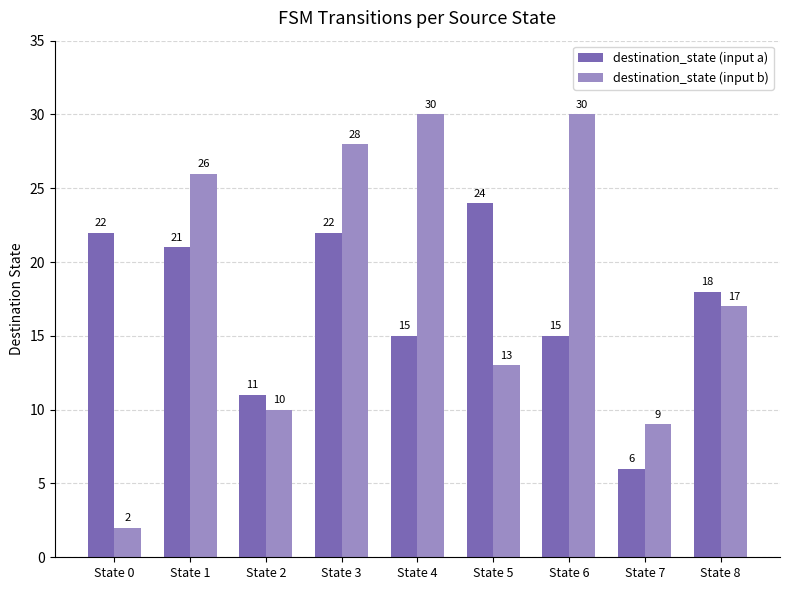

What is the difference between the destination_state (input b) values at State 3 and State 2?

18